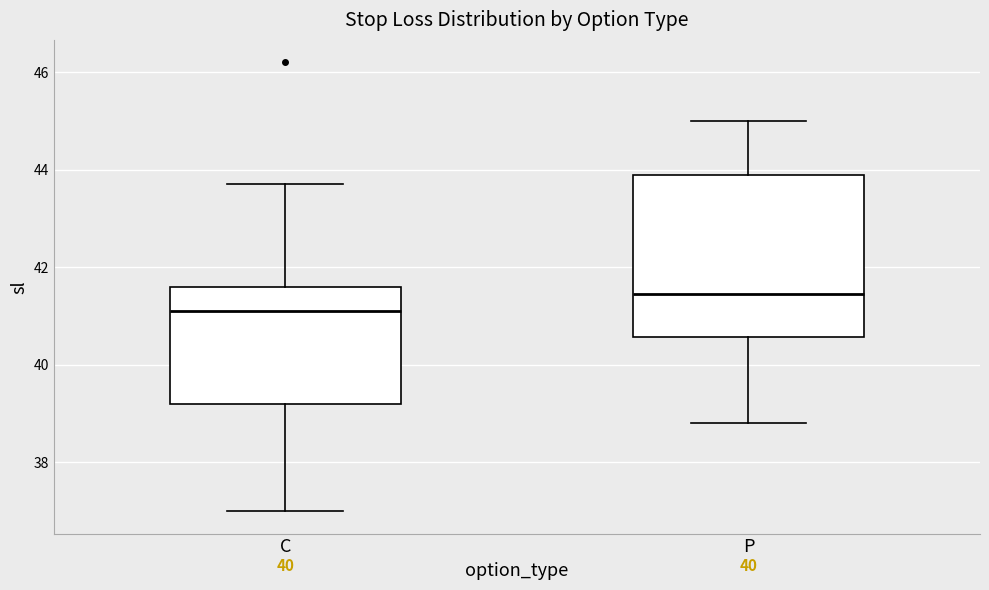

Which box is the tallest, from its lower edge to its upper edge?

P